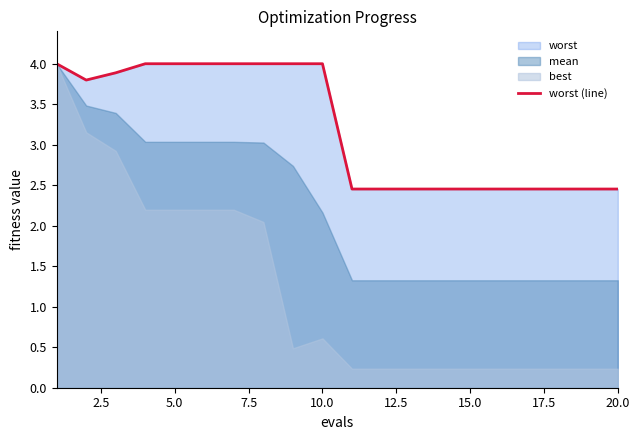

What is the maximum value for worst (line)?

4.0